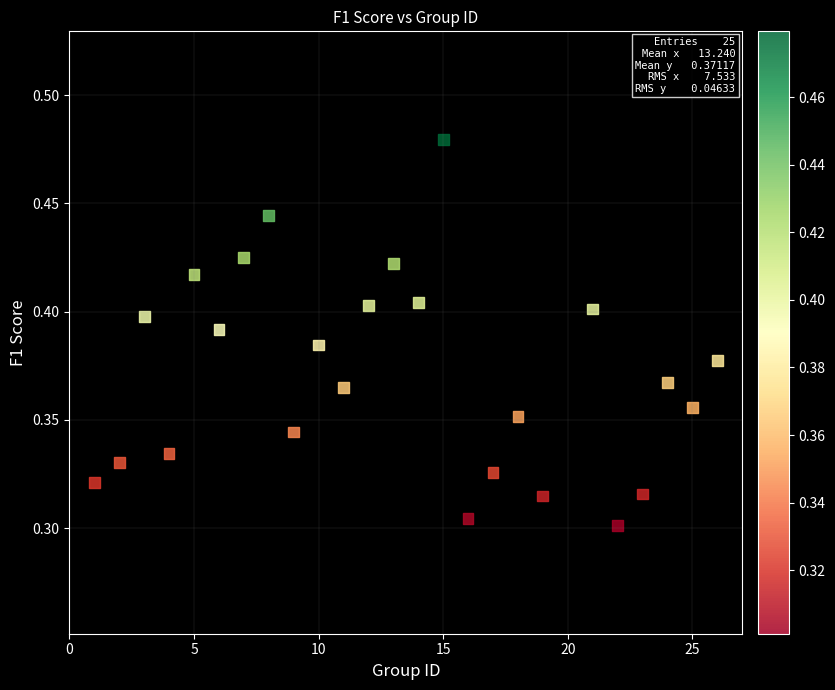

What is the range of X values (max minus min)?

25.0